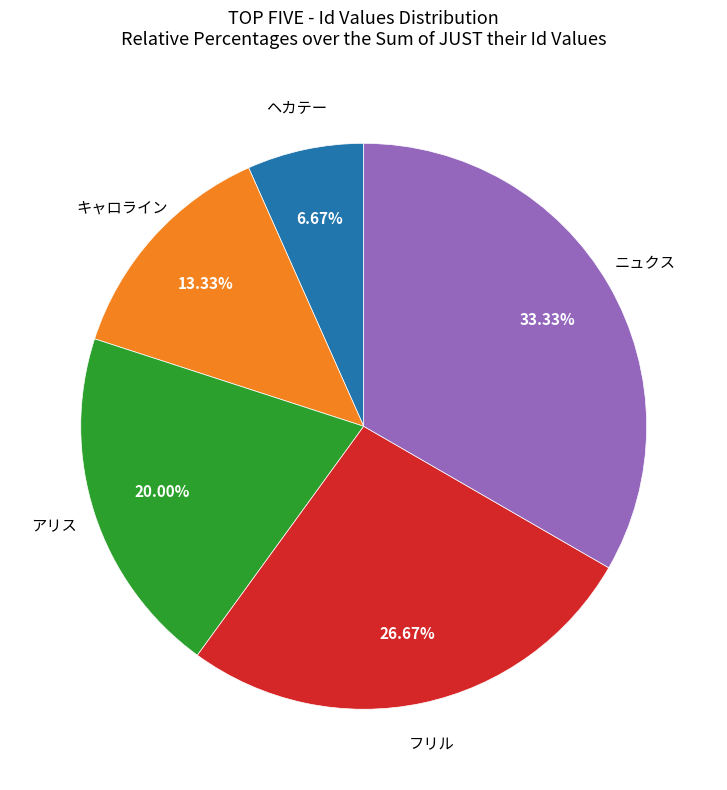

Which slice is the largest?

ニュクス